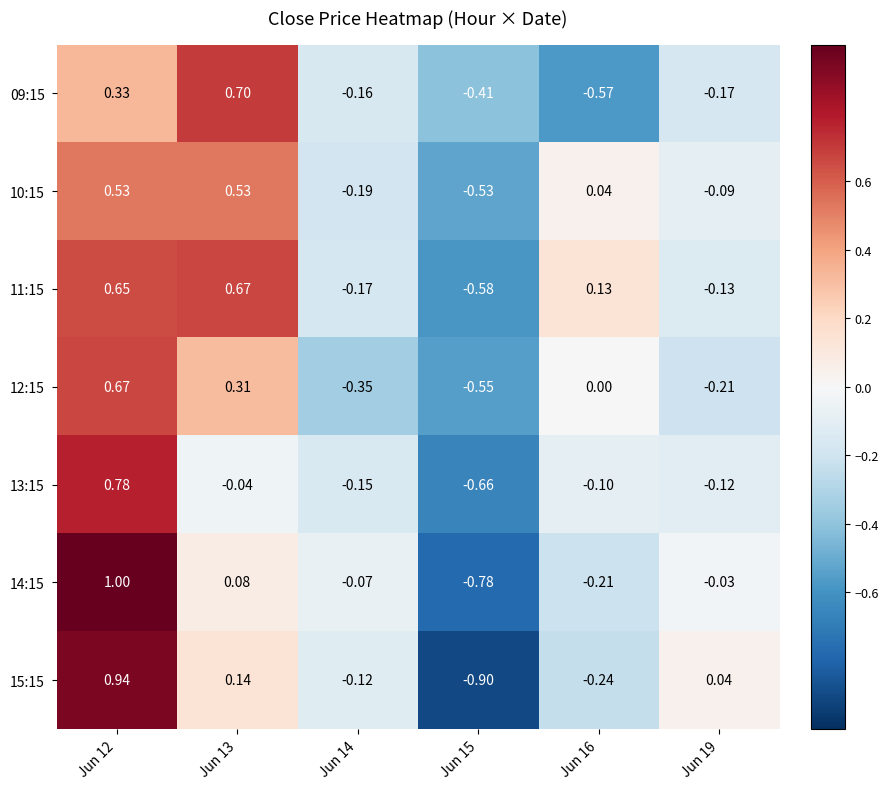

Is the value of 12:15 at Jun 16 greater than the value of 13:15 at Jun 16?

Yes